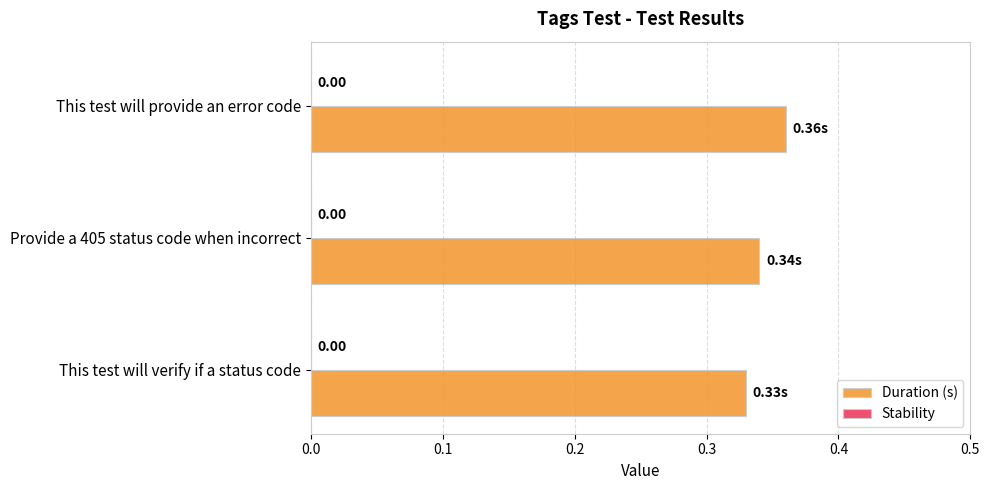

How many bars are there in total?

3